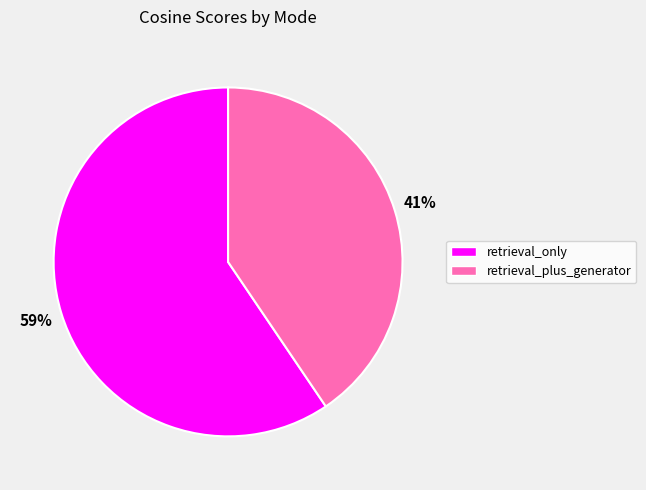

Combined, do retrieval_plus_generator and retrieval_only account for over 50%?

Yes